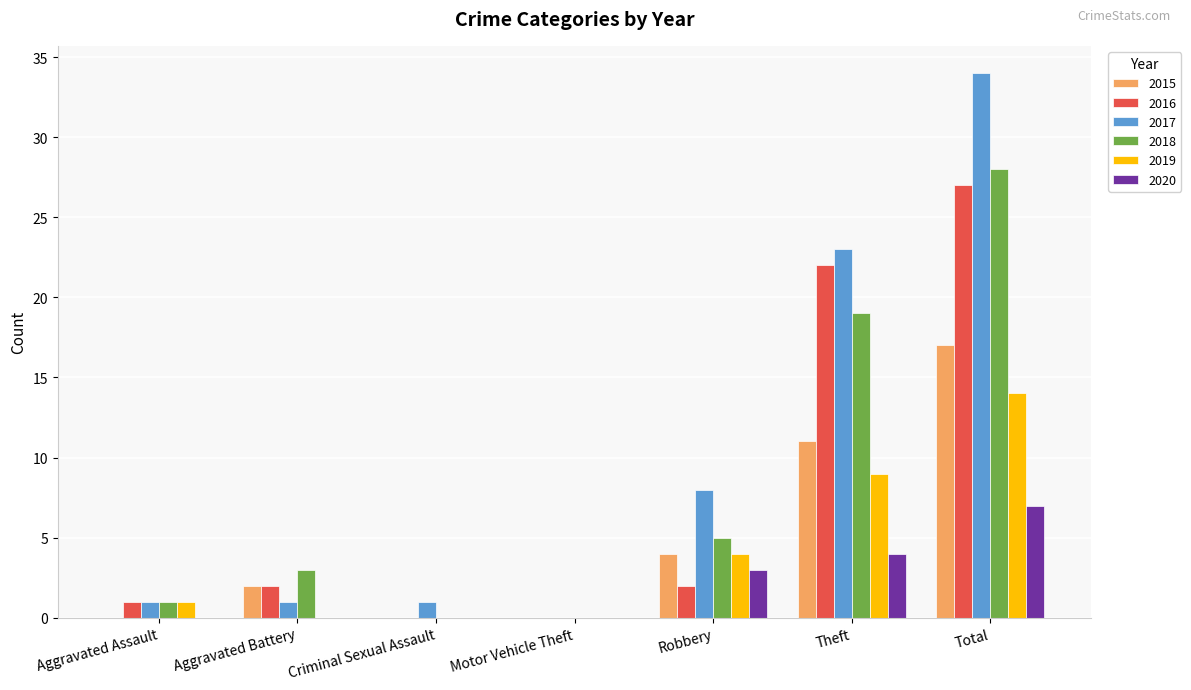

What is the sum of the 2019 values at Aggravated Battery and Robbery?

4